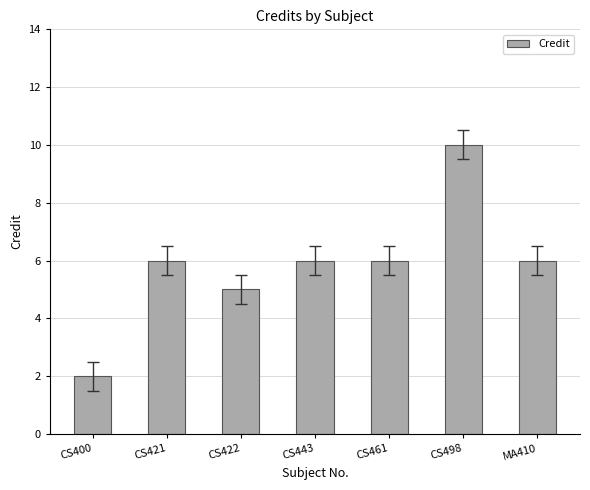

What is the greatest value displayed?

10